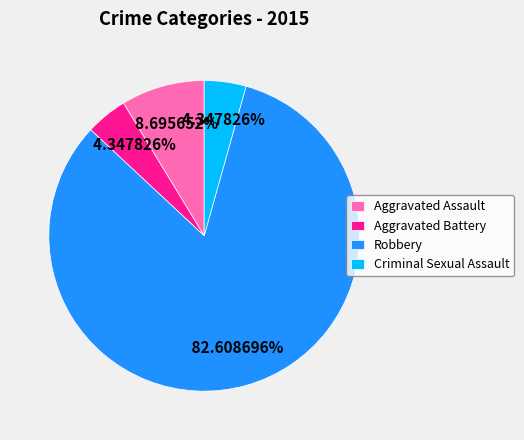

Which has a higher value, Aggravated Assault or Aggravated Battery?

Aggravated Assault